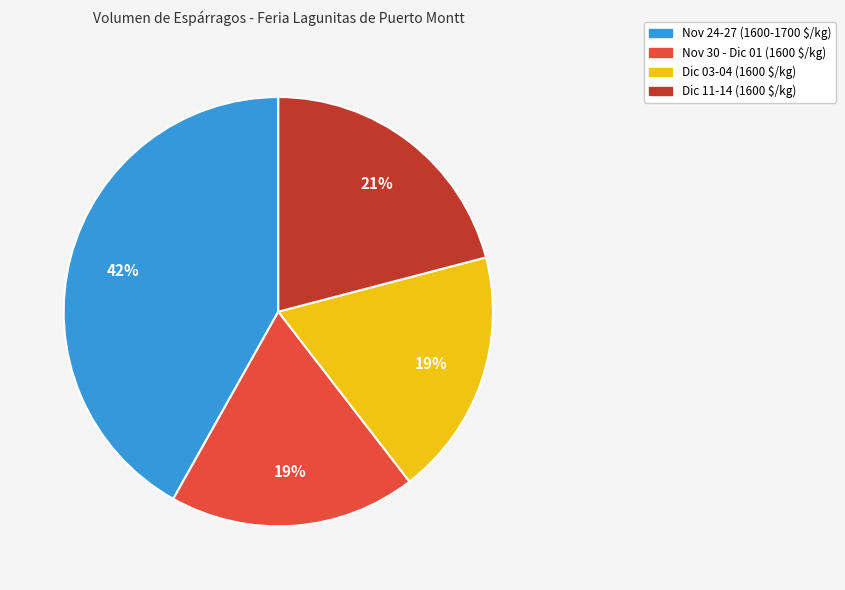

Does any single category account for the majority?

No